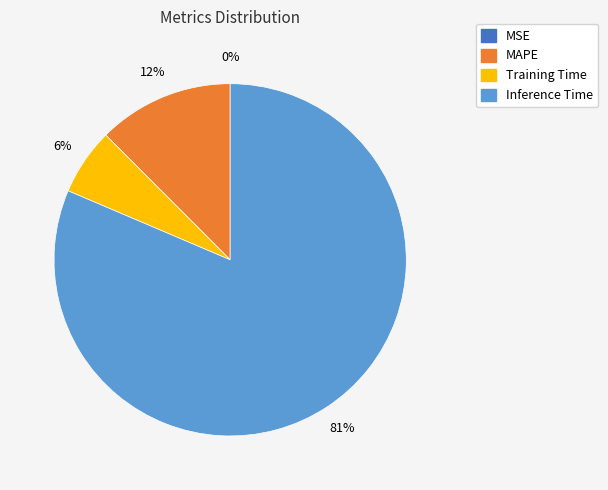

To the nearest percent, what is the average slice percentage?

25%